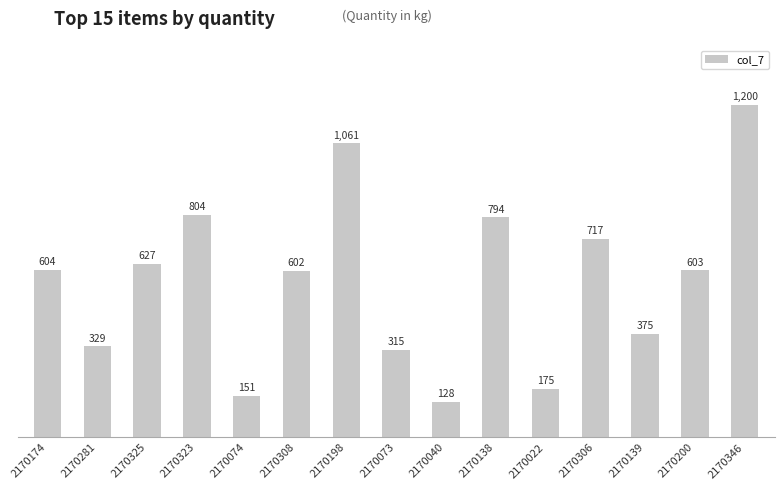

True or false: the data shows 316 at 2170138.

False